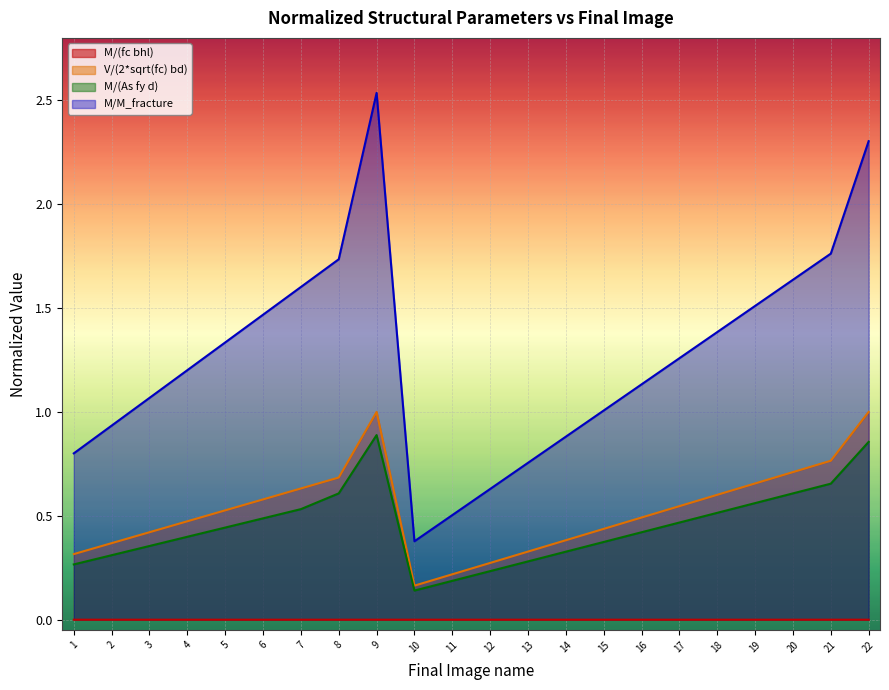

What is the value of the V/(2*sqrt(fc) bd) point at the 7th from the left?

0.6